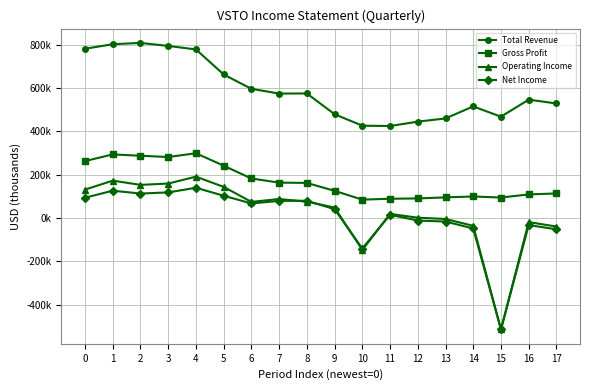

What are all the series names shown in the legend?

Total Revenue, Gross Profit, Operating Income, Net Income